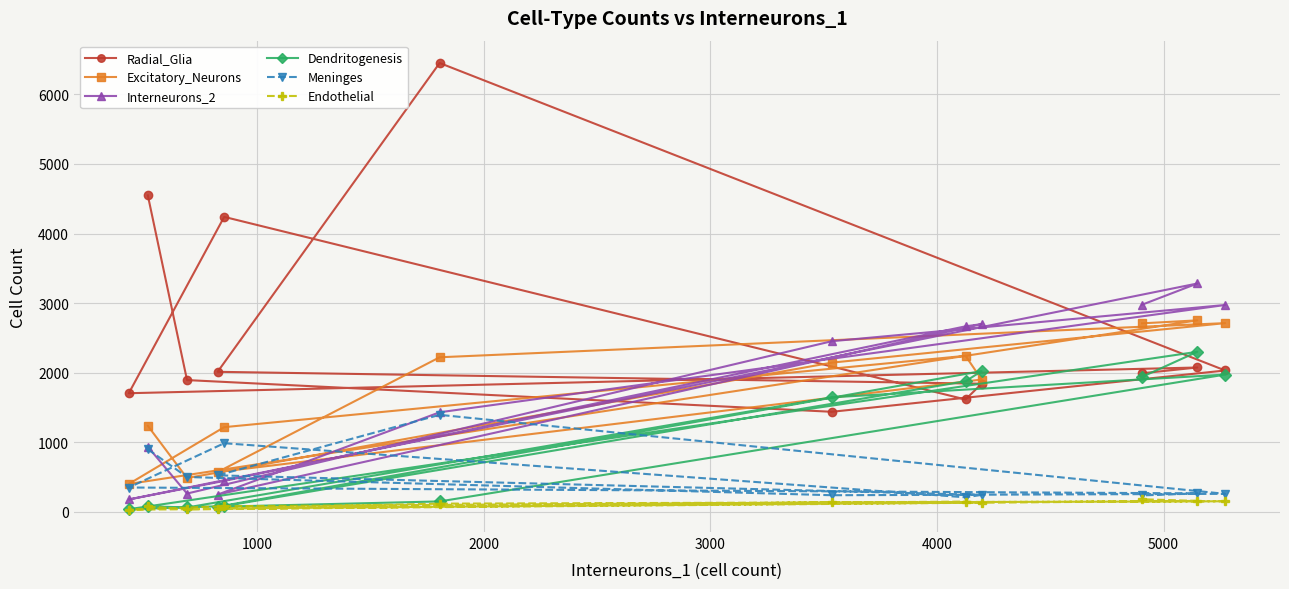

Which series has the largest total across all categories?

Radial_Glia